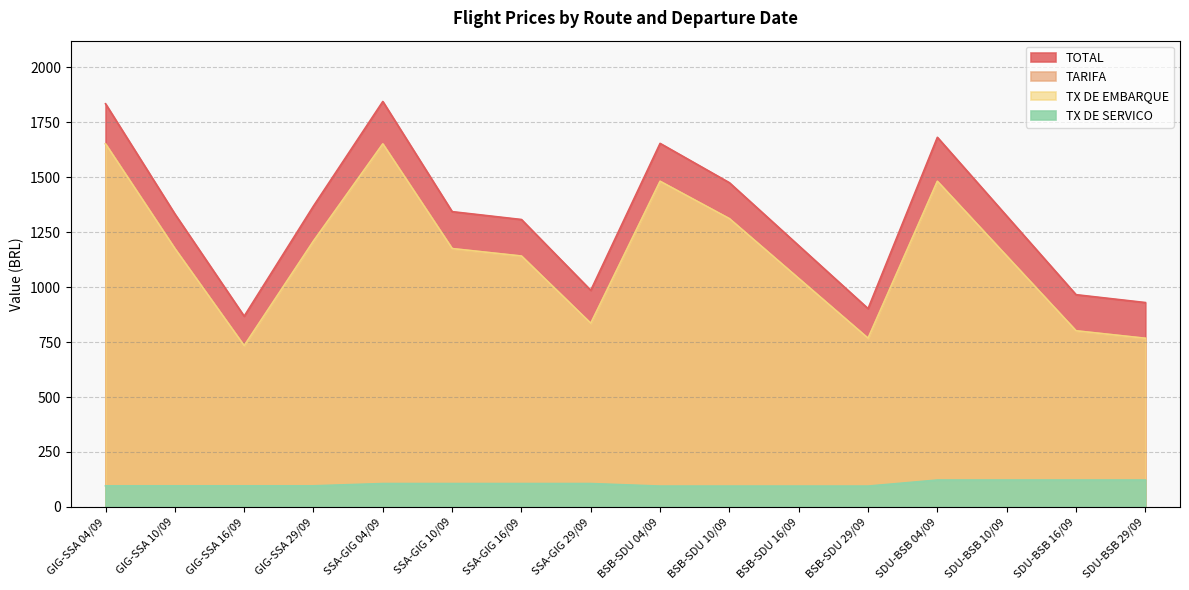

What is the greatest value displayed?

1844.7